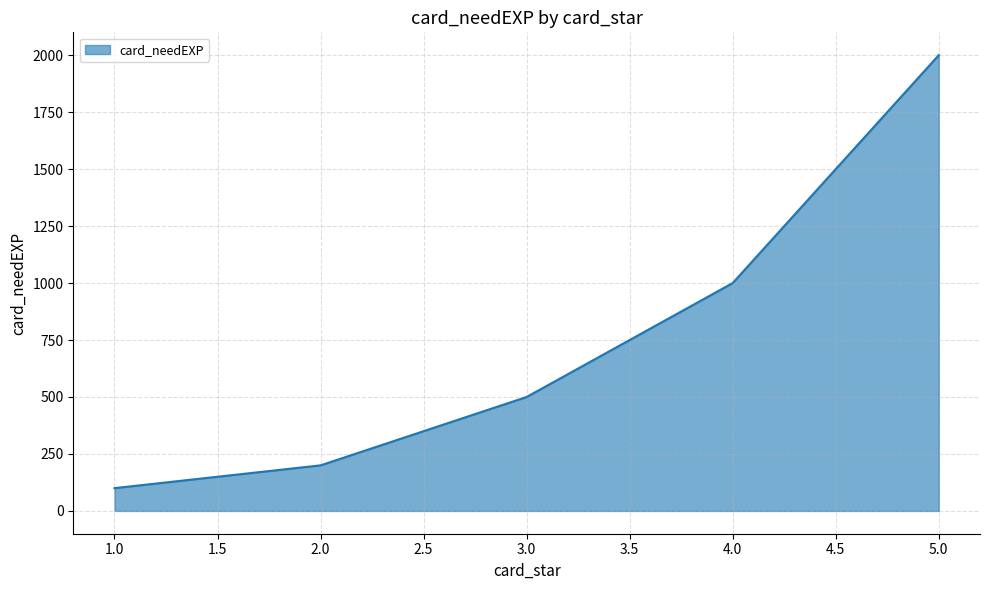

What is the change in value from 1.0 to 2.0?

+100